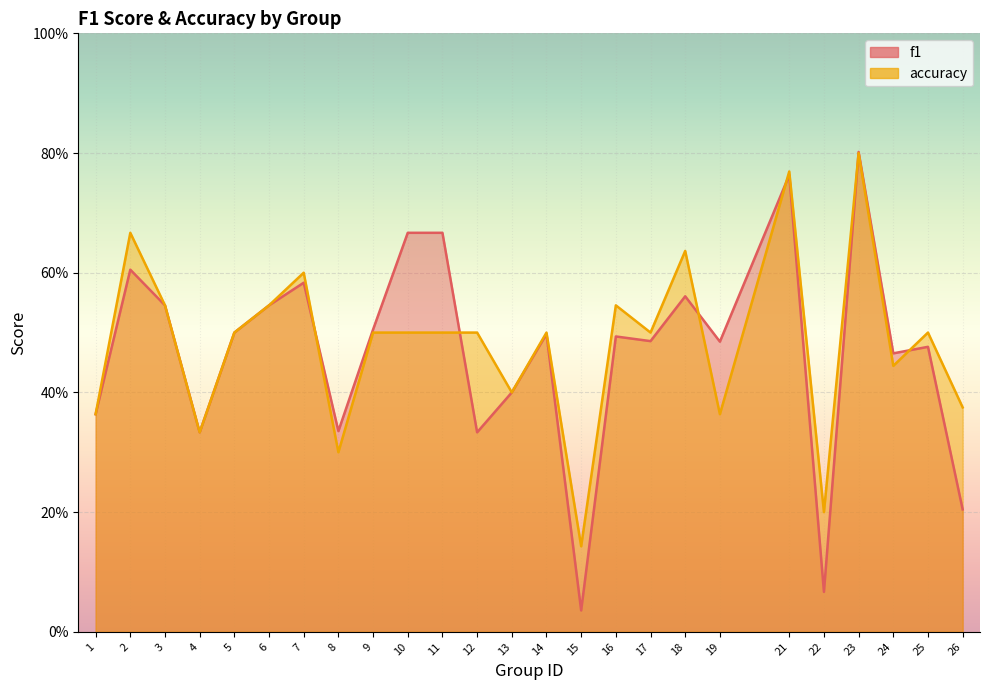

Reading left to right, what are all the values shown in this chart?

f1: 1=0.4	2=0.6	3=0.5	4=0.3	5=0.5	6=0.5	7=0.6	8=0.3	9=0.5	10=0.7	11=0.7	12=0.3	13=0.4	14=0.5	15=0.0	16=0.5	17=0.5	18=0.6	19=0.5	21=0.8	22=0.1	23=0.8	24=0.5	25=0.5	26=0.2
accuracy: 1=0.4	2=0.7	3=0.5	4=0.3	5=0.5	6=0.5	7=0.6	8=0.3	9=0.5	10=0.5	11=0.5	12=0.5	13=0.4	14=0.5	15=0.1	16=0.5	17=0.5	18=0.6	19=0.4	21=0.8	22=0.2	23=0.8	24=0.4	25=0.5	26=0.4